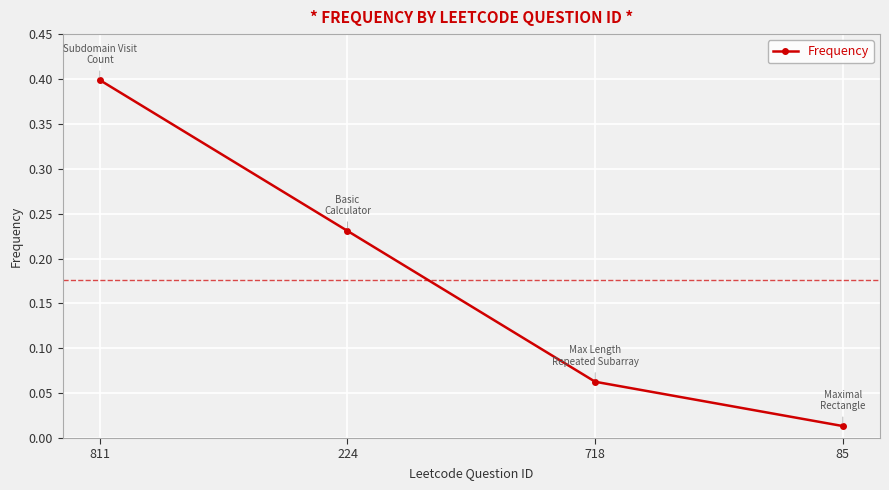

The chart shows a value of 0.2 at 811. True or false?

False